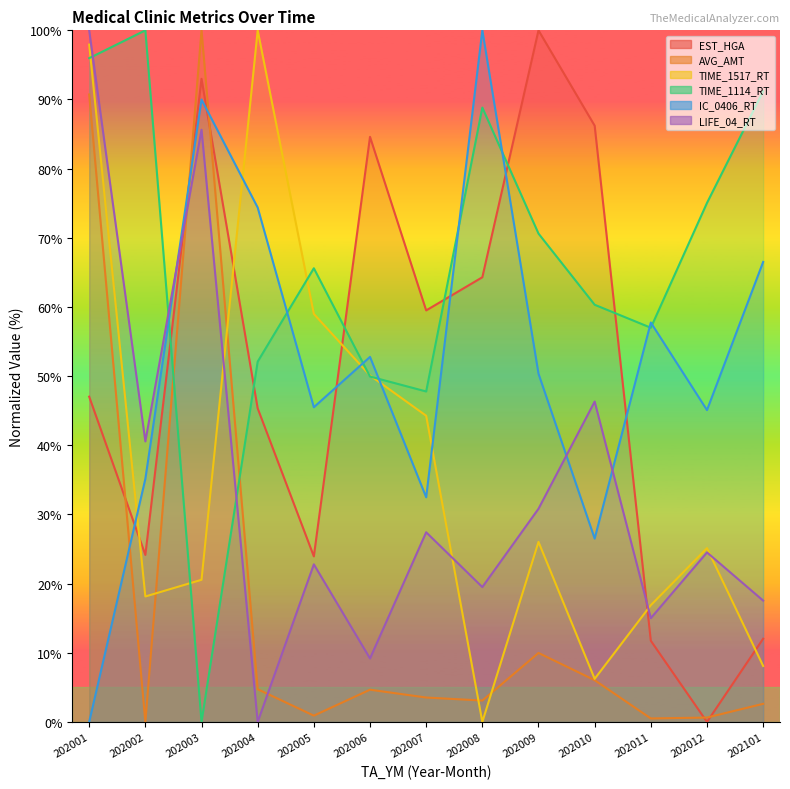

What is the value of the AVG_AMT point at the 13th from the left?

2.6